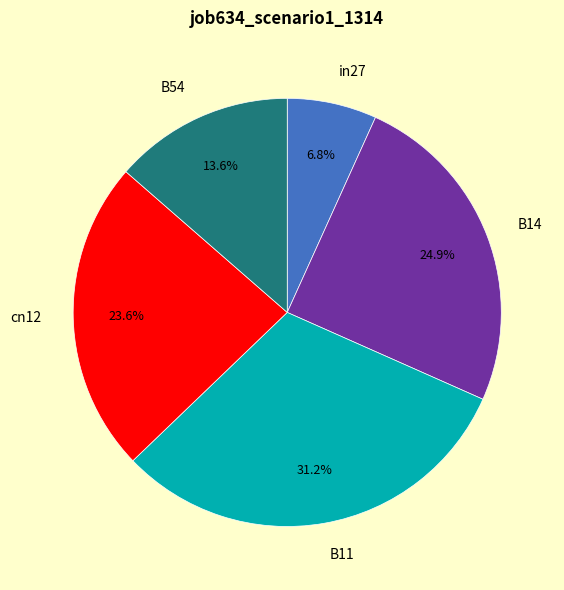

Is it true that in27 is 7% of the pie?

True